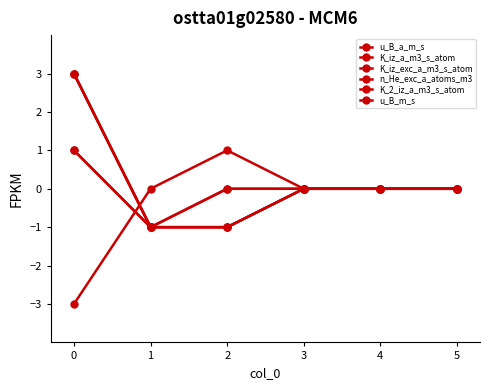

What is the difference between the maximum and second lowest values in the K_iz_exc_a_m3_s_atom series?

4